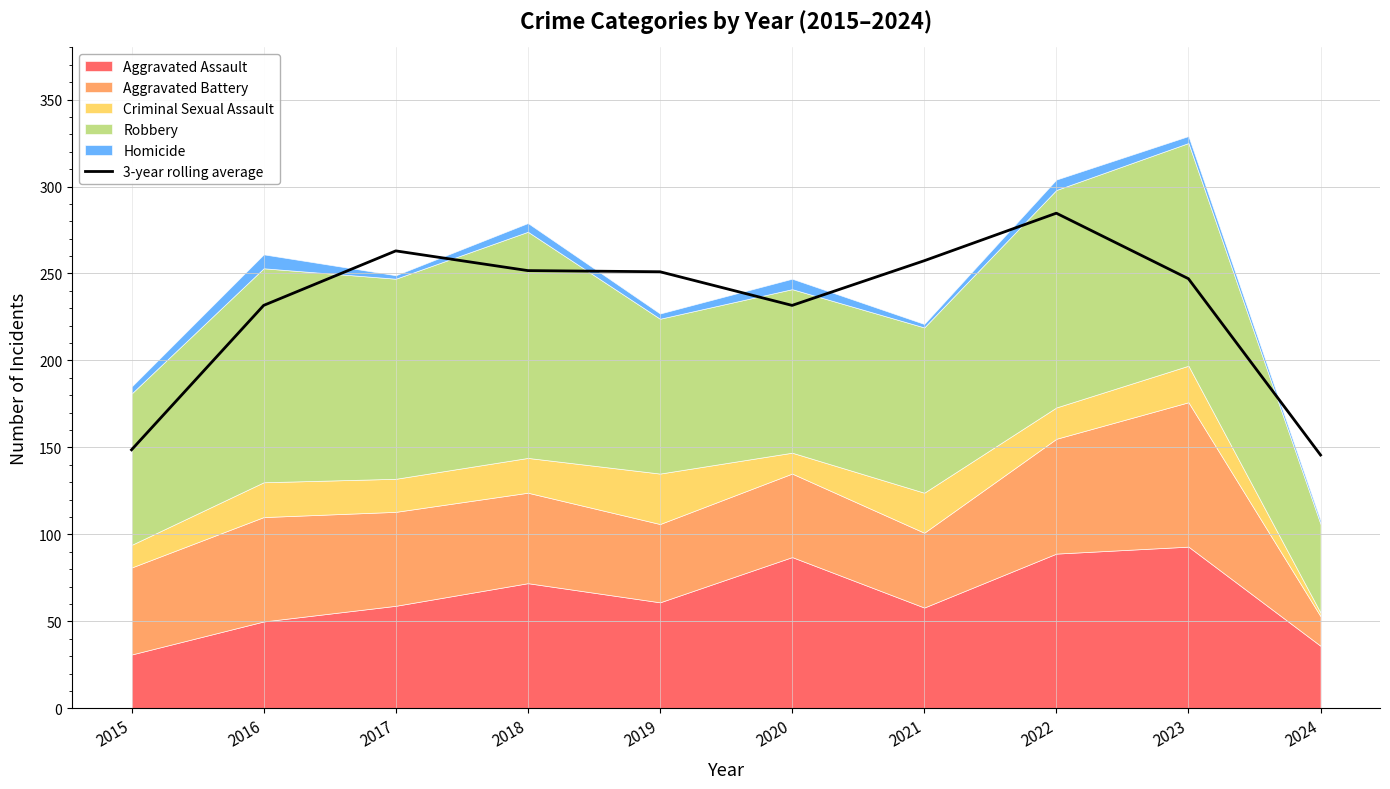

Reading left to right, what are all the values shown in this chart?

2015=148.7	2016=231.7	2017=263.0	2018=251.7	2019=251.0	2020=231.7	2021=257.3	2022=284.7	2023=247.0	2024=145.7